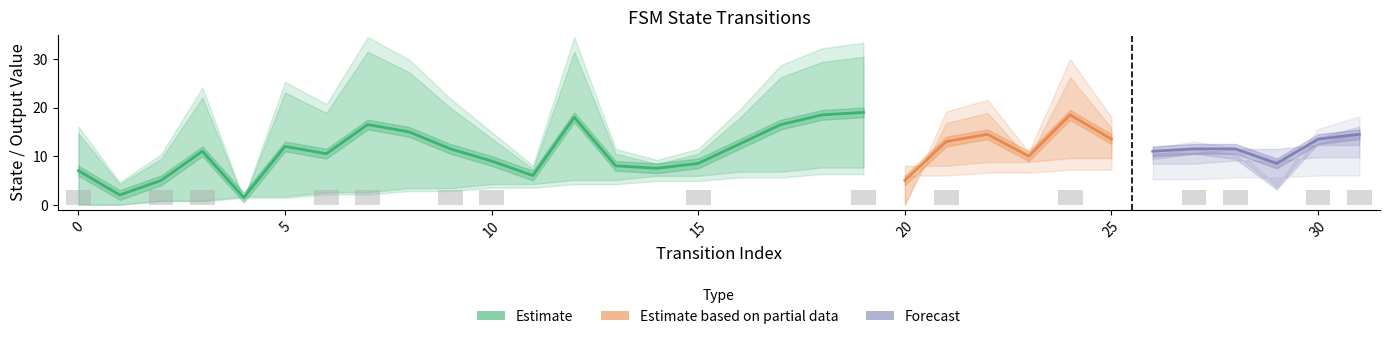

How many bars are there in each group?

3